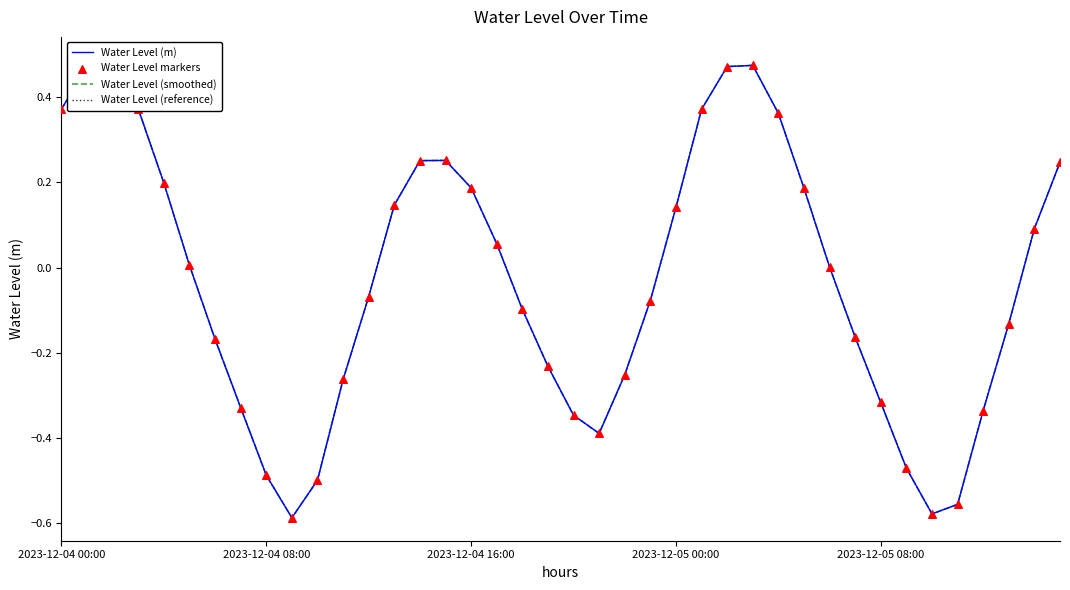

What is the total value across all series at 2023-12-04 16:00?

0.7